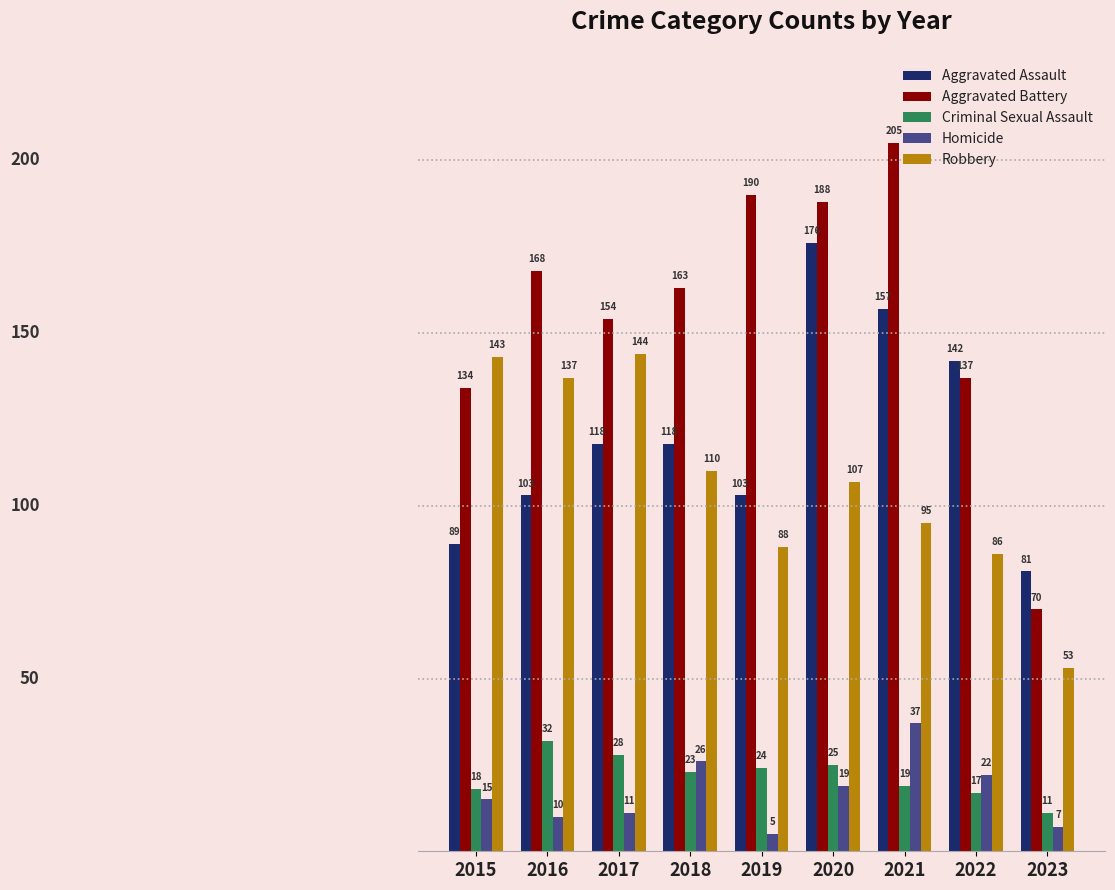

The value of Criminal Sexual Assault at 2020 is 25. True or false?

True